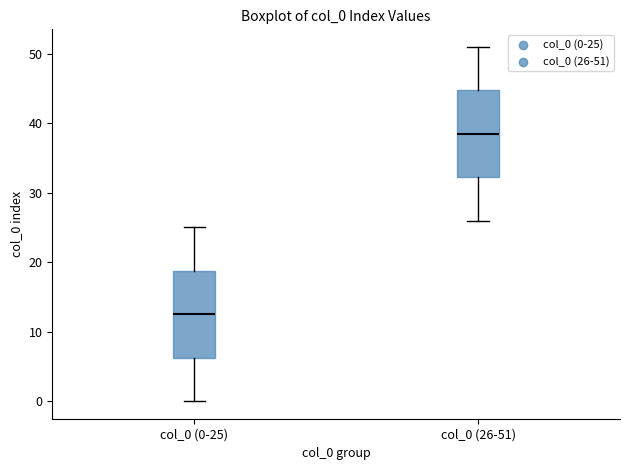

Which box's median line is the highest?

col_0 (26-51)